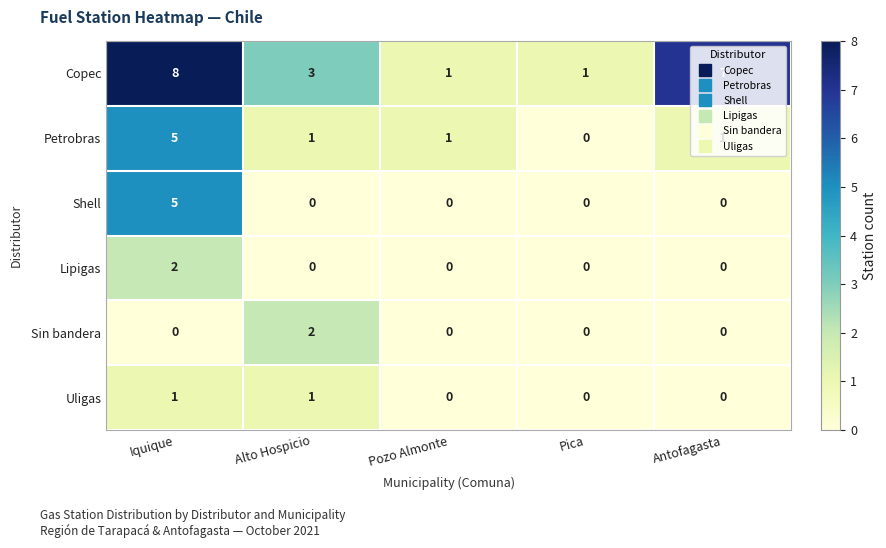

At which label does Lipigas reach its peak?

Iquique